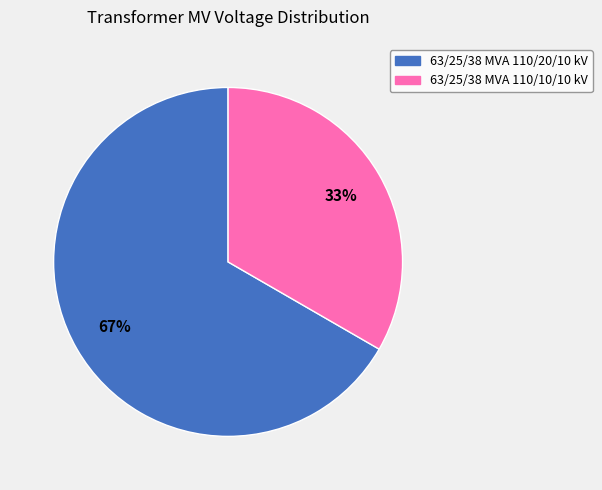

Do 63/25/38 MVA 110/20/10 kV and 63/25/38 MVA 110/10/10 kV together represent more than half of the pie?

Yes